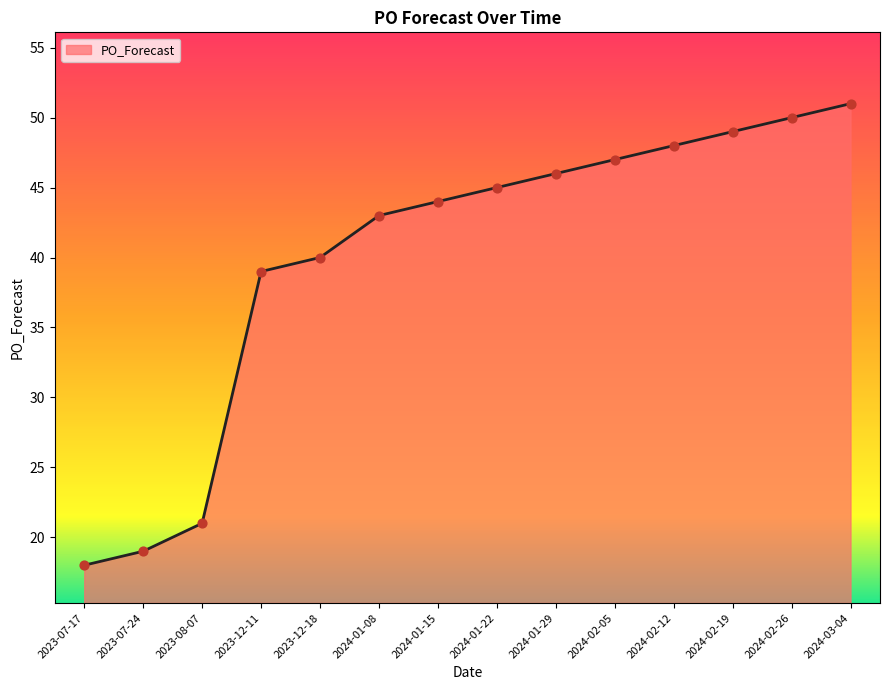

Between 2023-08-07 and 2024-03-04, which is larger?

2024-03-04